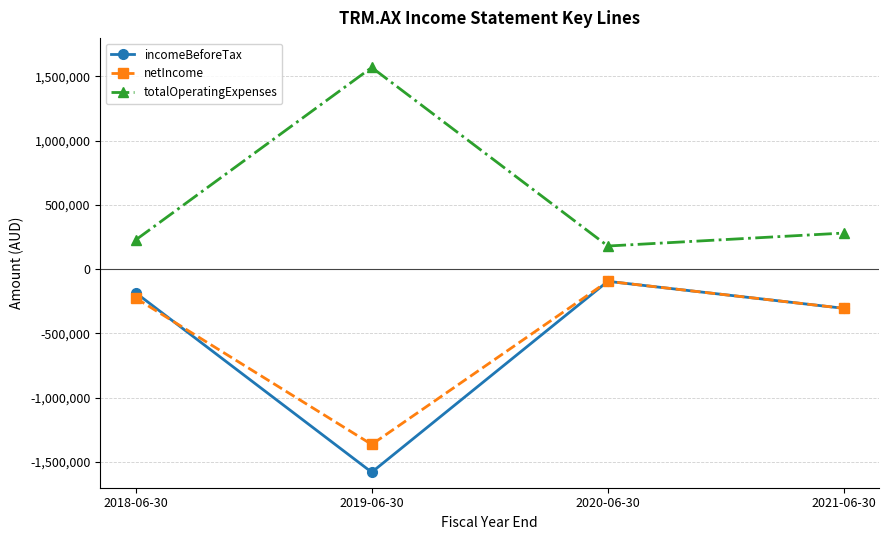

Is it true that totalOperatingExpenses equals 65992 at 2021-06-30?

False